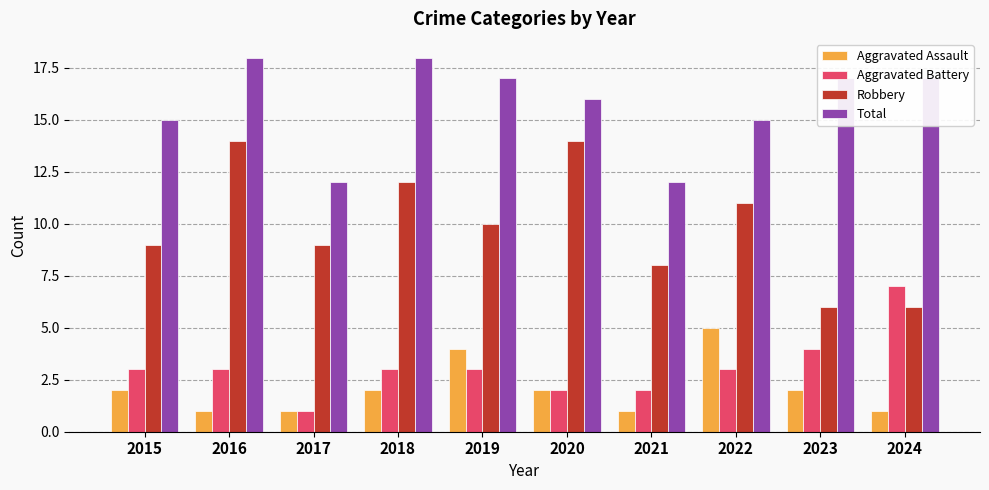

Are the bars grouped side by side (vs. stacked)?

Yes